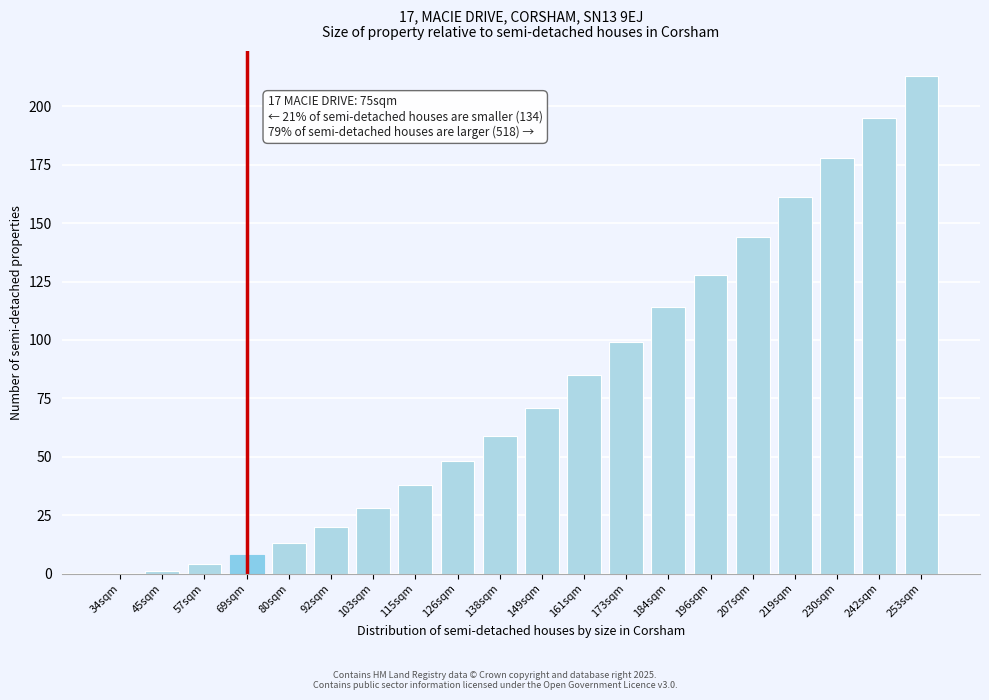

What is the sum of the values at 34sqm and 92sqm?

20